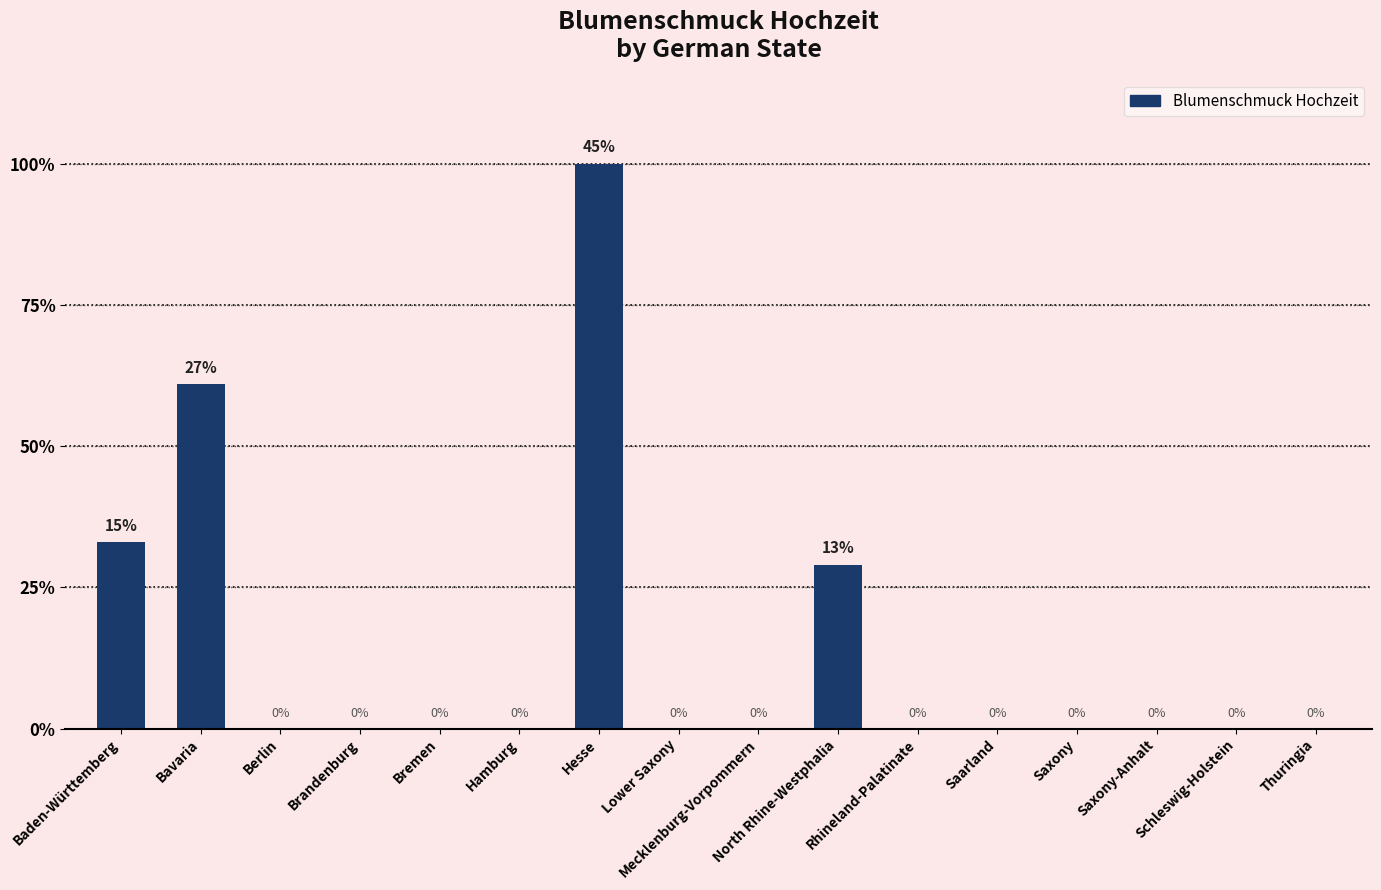

What is the greatest value displayed?

100